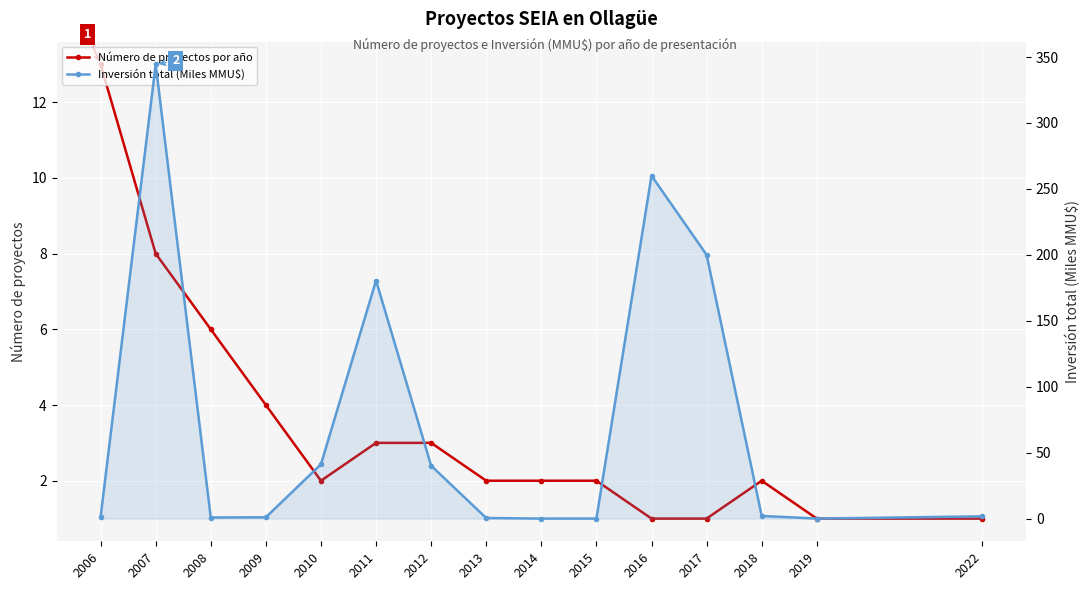

The value of Inversión total (Miles MMU$) at 2006 is 1.2. True or false?

True